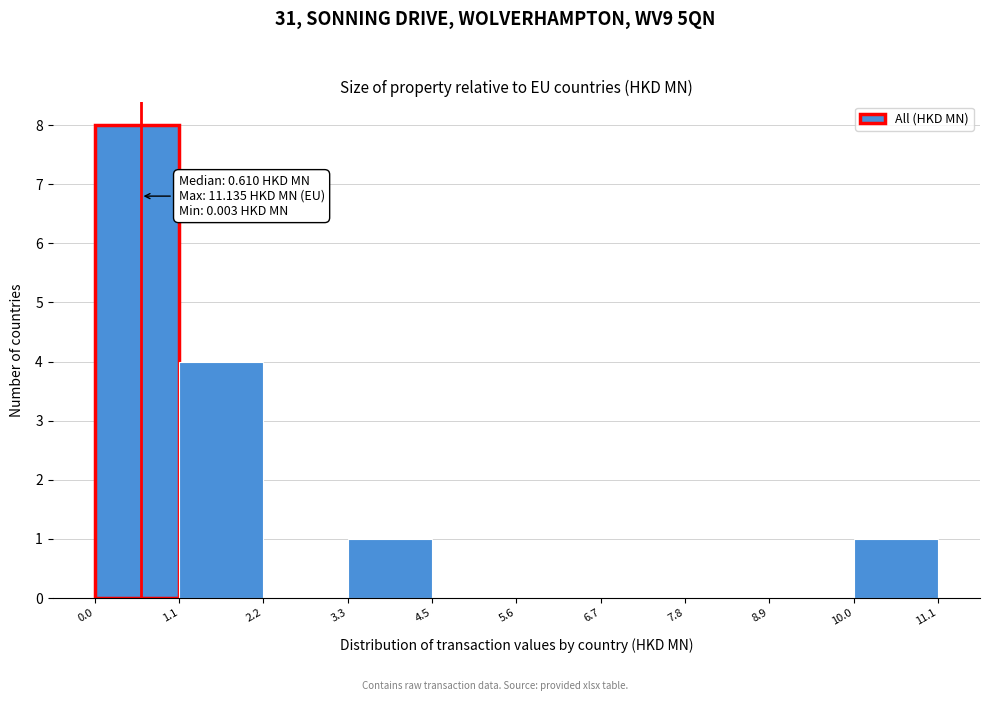

Over which range of the x-axis is the bar tallest?

0.0 to 1.1